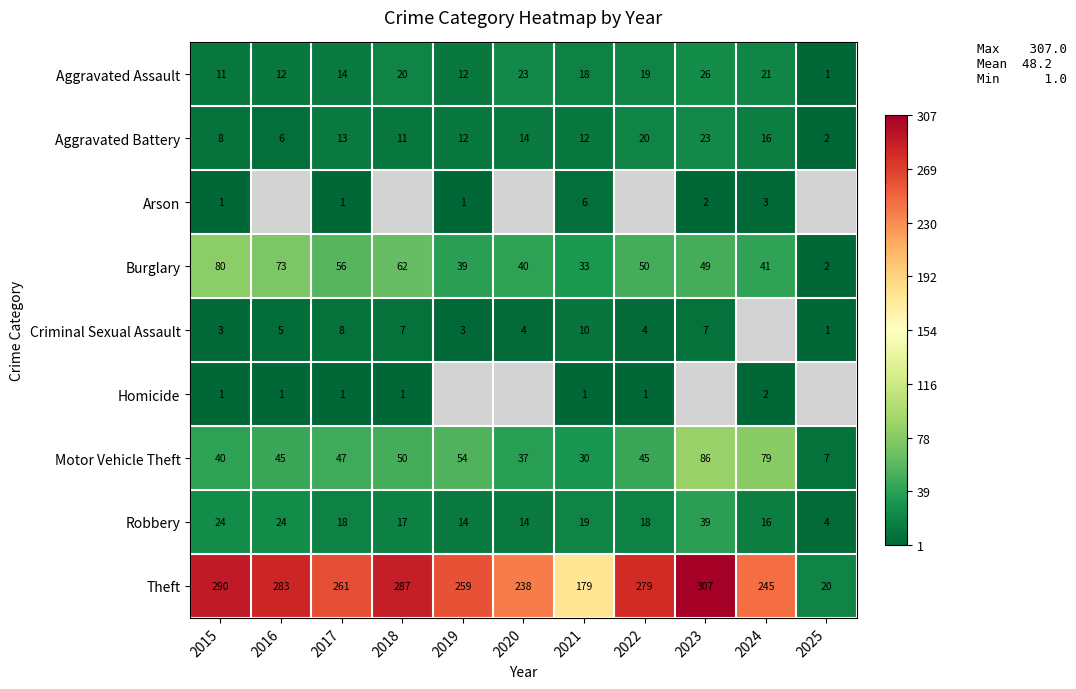

True or false: Criminal Sexual Assault has a value of 7 at 2018.

True